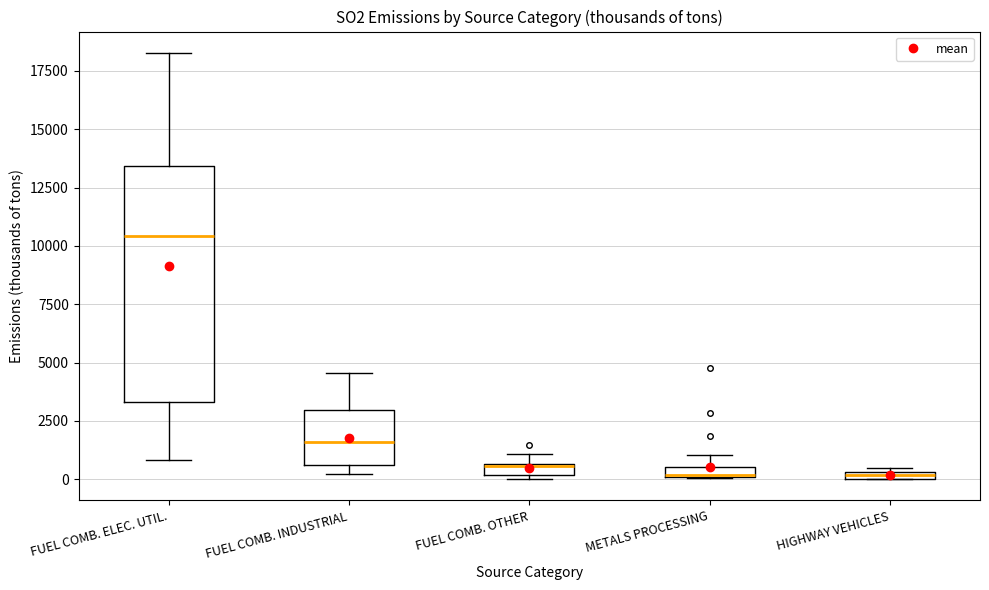

Where is the upper edge of the box for HIGHWAY VEHICLES on the y-axis? The values are not printed on the chart, so give them approximately, as read against the axis.

500